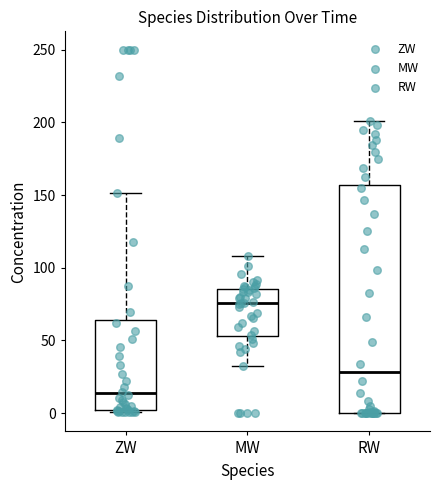

Reading left to right, read every box against the y-axis: the position of its median line, the range the box covers, and the ends of its whiskers. The values are not printed on the chart, so give them approximately, as read against the axis.

ZW: median 15, box 0 to 65, whiskers 0 (just below the box's lower edge) to 150
MW: median 75, box 55 to 85, whiskers 35 to 110
RW: median 30, box 0 to 155, whiskers 0 to 200